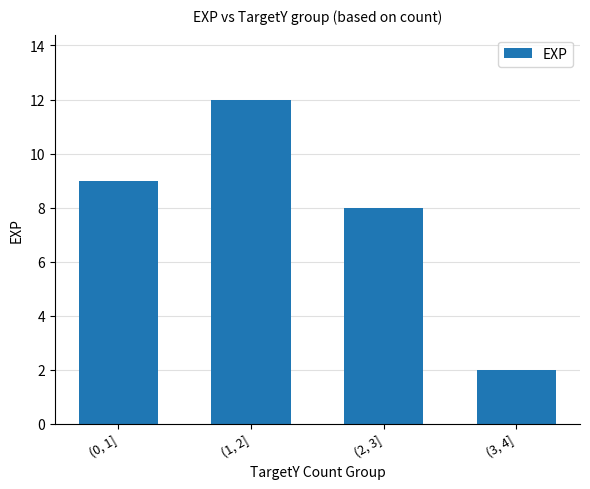

Is it true that the value at (1, 2] is 12?

True